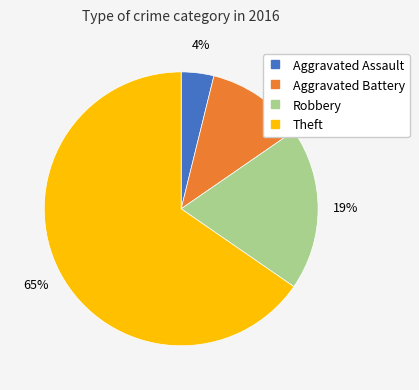

Which slice is the largest?

Theft